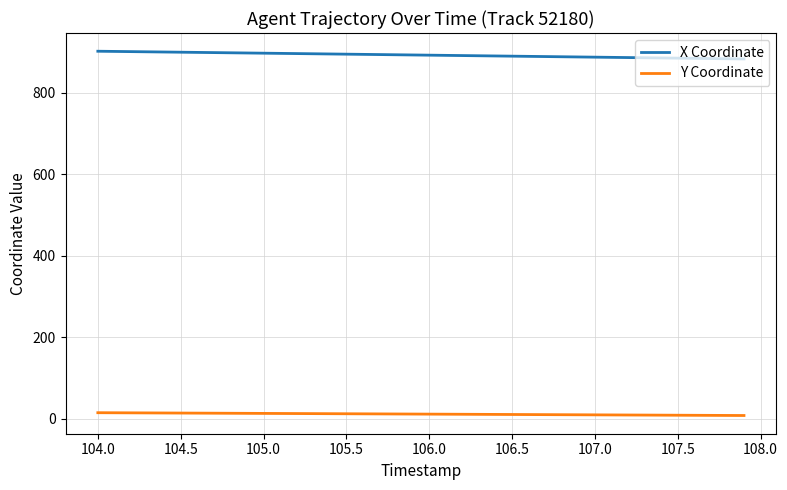

Which series has the largest total across all categories?

X Coordinate